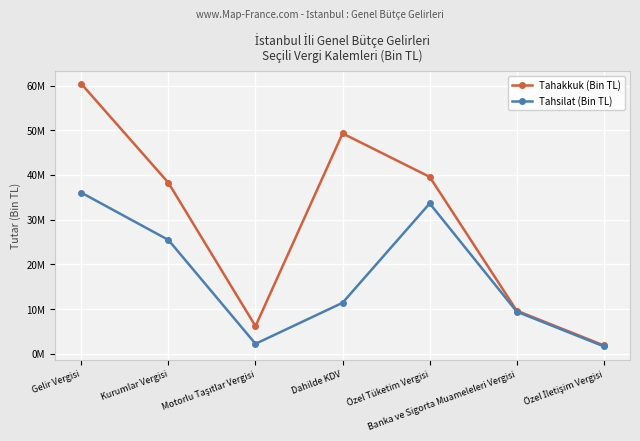

Is this an area chart (filled region under the line)?

No